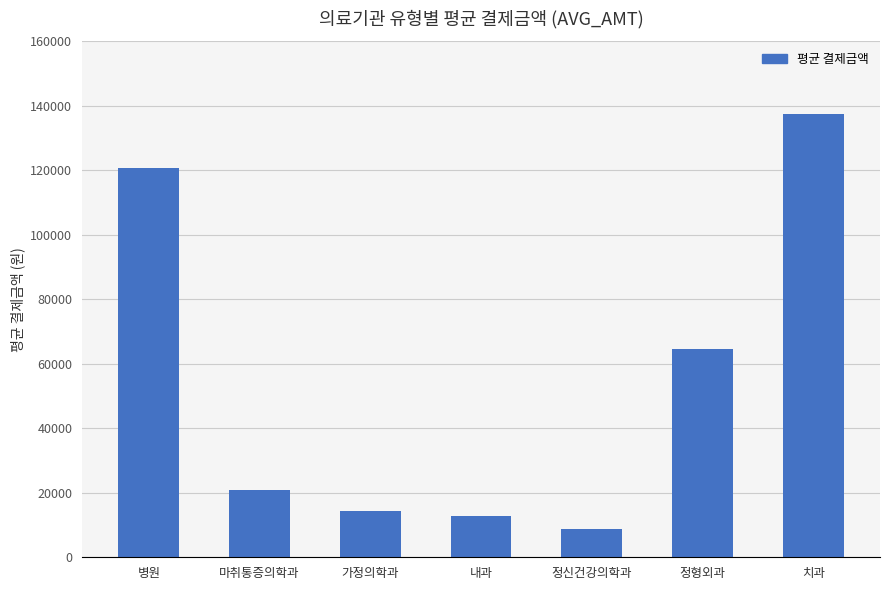

The value at 치과 is 184012. True or false?

False